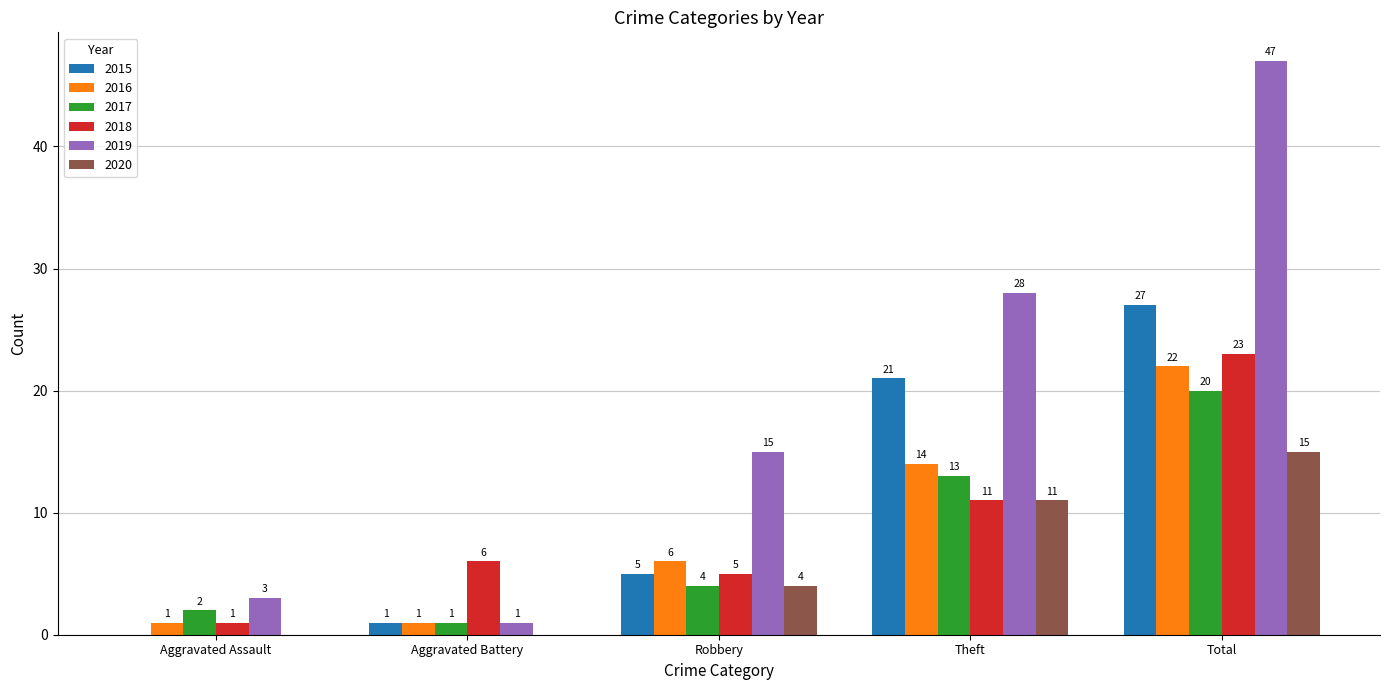

What is the maximum value shown in the chart?

47